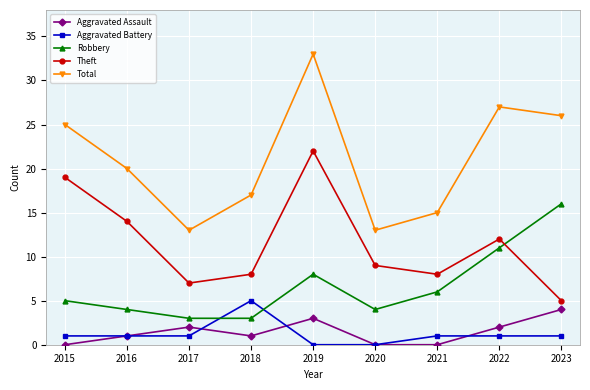

What is the average value of the Robbery series?

7